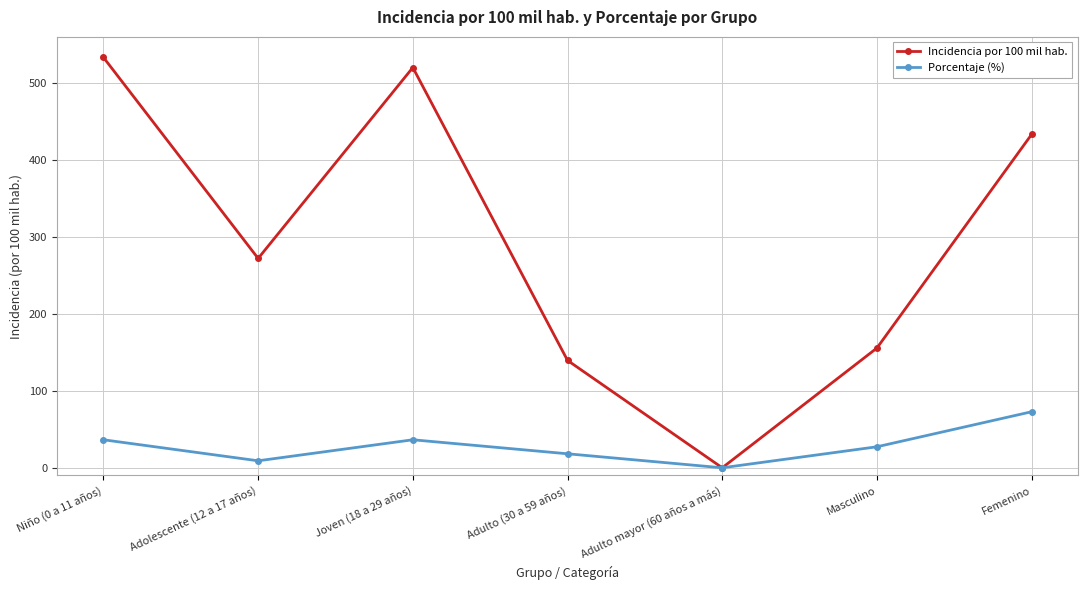

What is the label of the 4th point from the right?

Adulto (30 a 59 años)